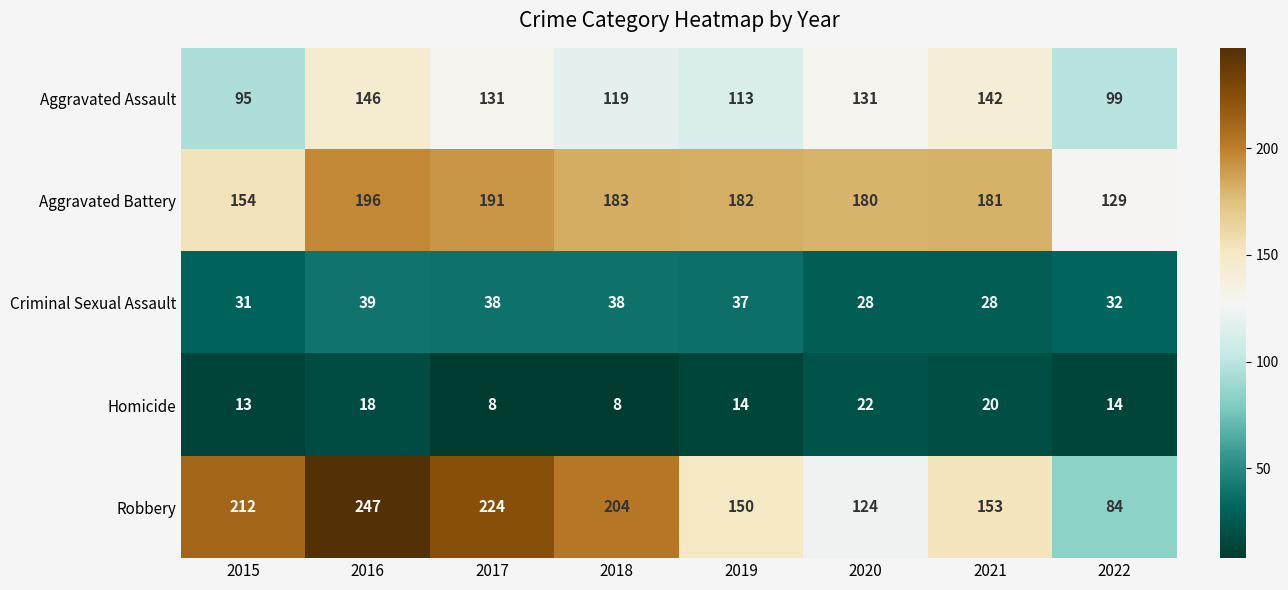

At 2017, list the series in order from smallest to largest.

Homicide, Criminal Sexual Assault, Aggravated Assault, Aggravated Battery, Robbery